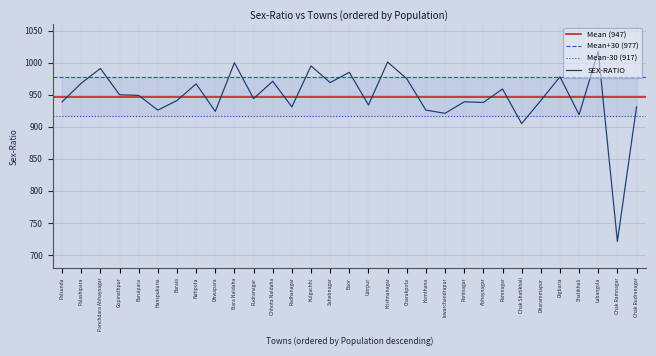

List the labels in order of value, smallest first.

Chak Ramnagar, Chak Shatikhali, Shatikhali, Iswarchandrapur, Dhwapara, Hanspukuria, Komthana, Radhanagar, Chak Rudranagar, Uzirpur, Abhaynagar, Palsunda, Raninagar, Baraia, Dharammapur, Rudranagar, Baruipara, Gopinathpur, Ramnagar, Natipota, Palashipara, Sahebnagar, Chhota Naldaha, Charakpota, Digbaria, Baor, Panchdara Abhaynagar, Kulgachhi, Bara Naldaha, Krishnanagar, Labangola